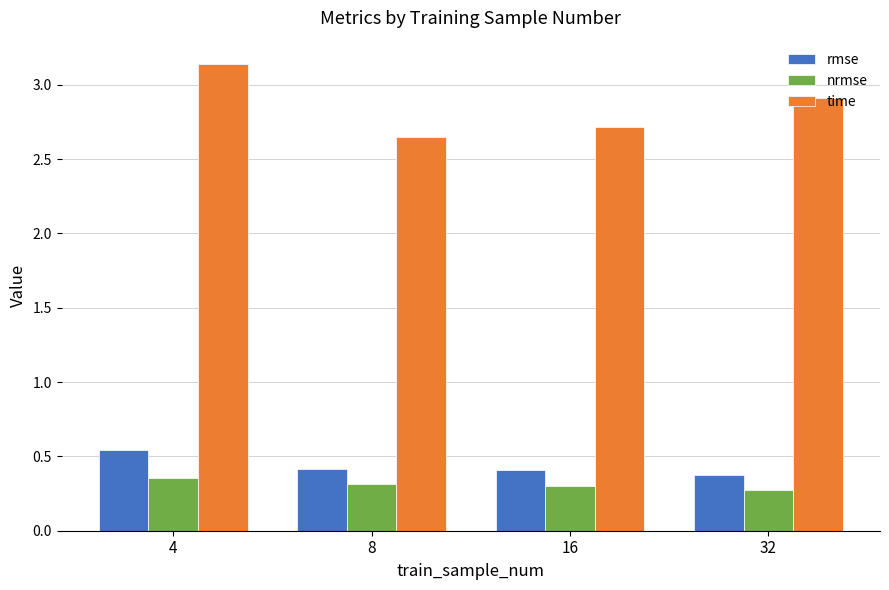

What is the difference between the maximum and minimum values in the nrmse series?

0.1